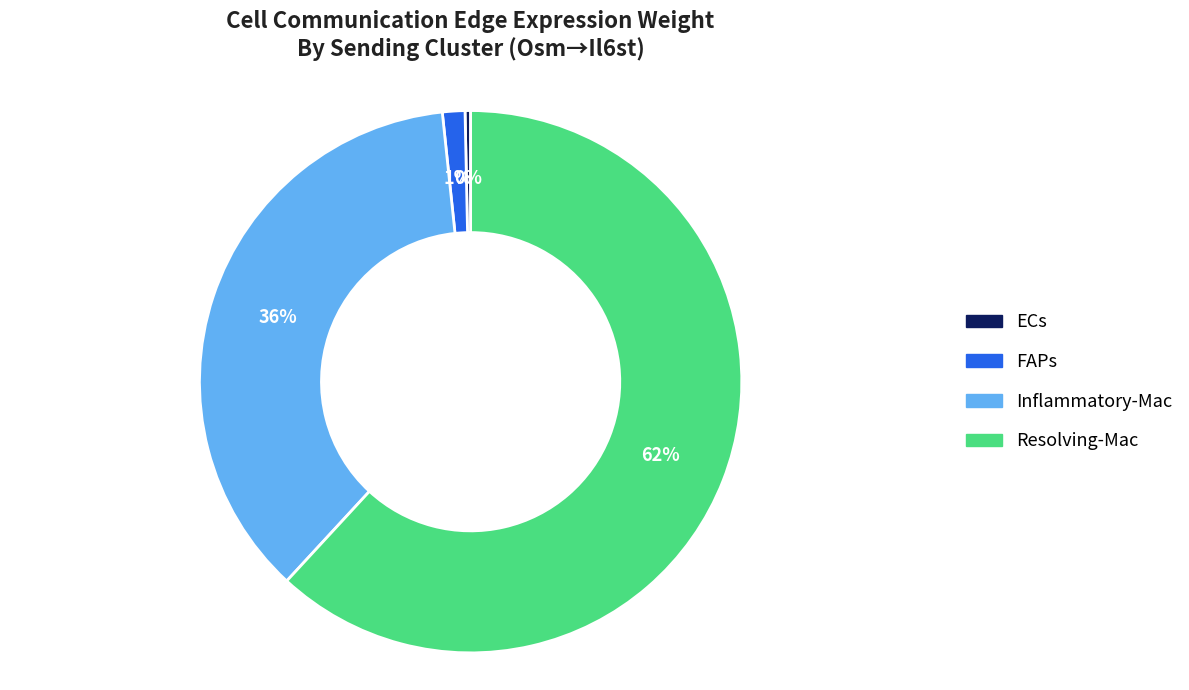

What is the ratio of the value at Inflammatory-Mac to the value at Resolving-Mac?

0.6